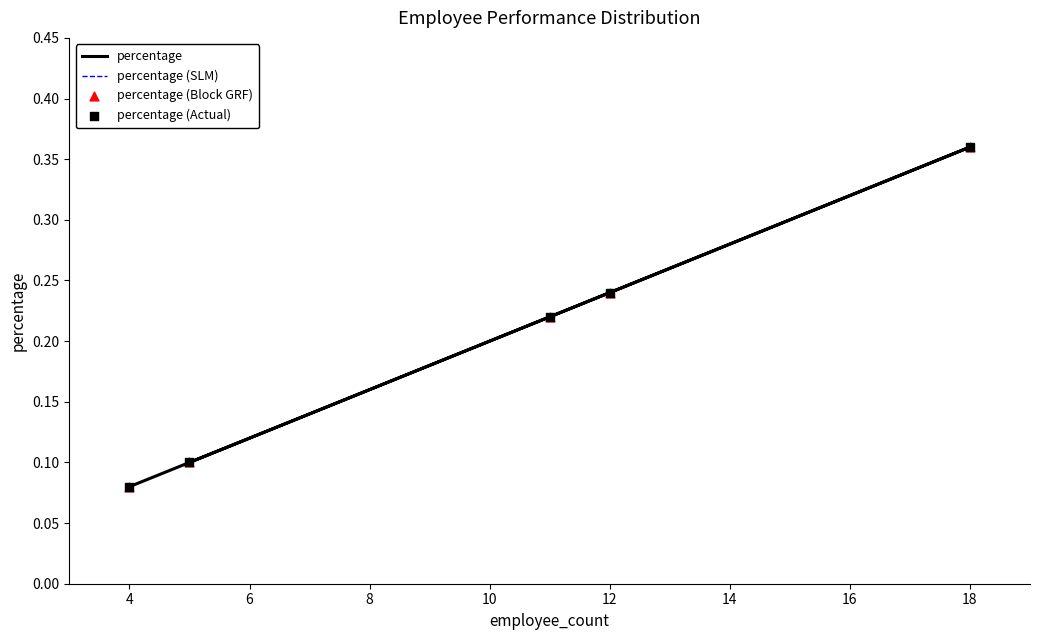

What are all the series names shown in the legend?

percentage, percentage (SLM), percentage (Block GRF), percentage (Actual)